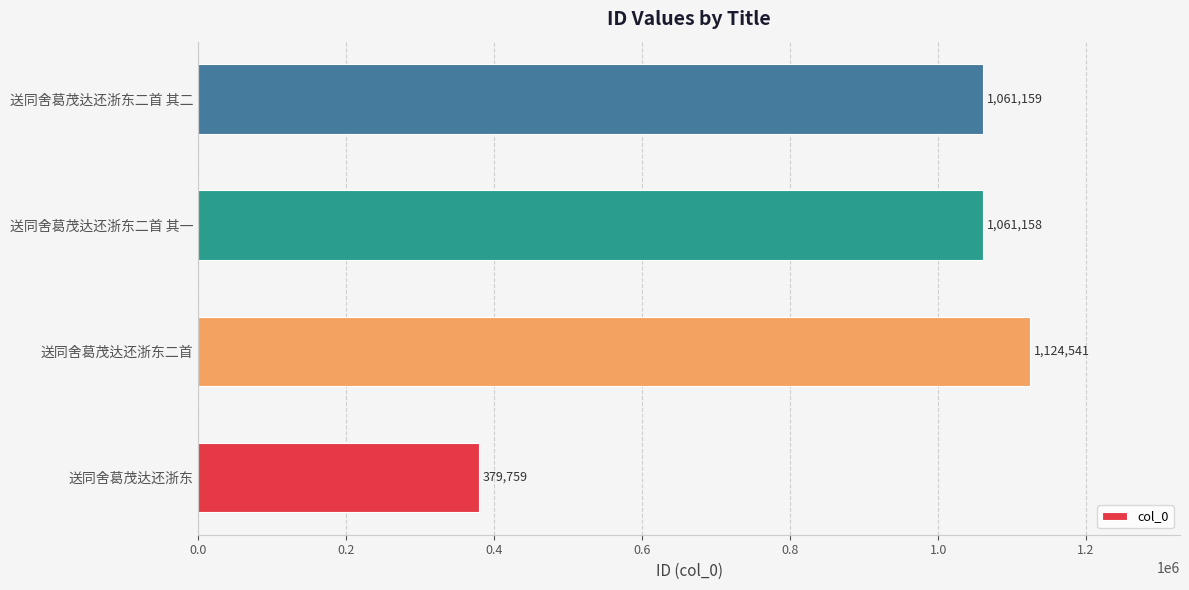

Reading top to bottom, what are all the values shown in this chart?

1061159	1061158	1124541	379759